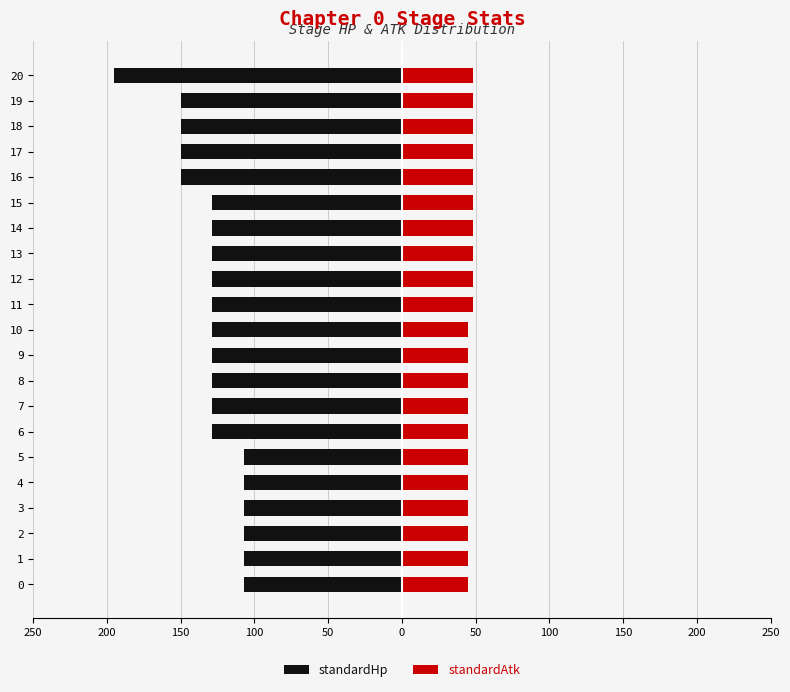

At how many categories does at least one series exceed -78?

21